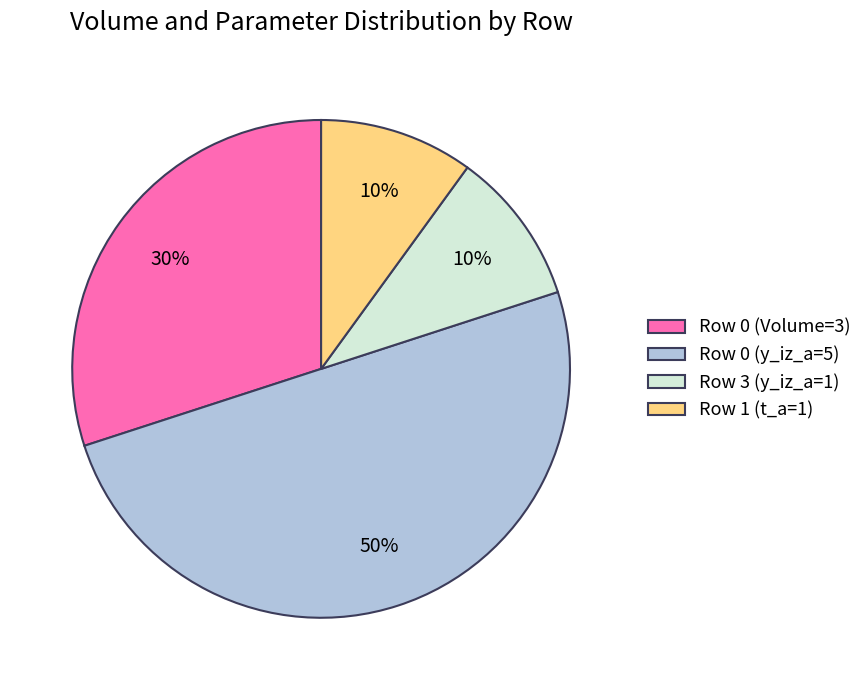

Approximately how many times larger is the value at Row 3 (y_iz_a=1) compared to Row 0 (Volume=3)?

0.3